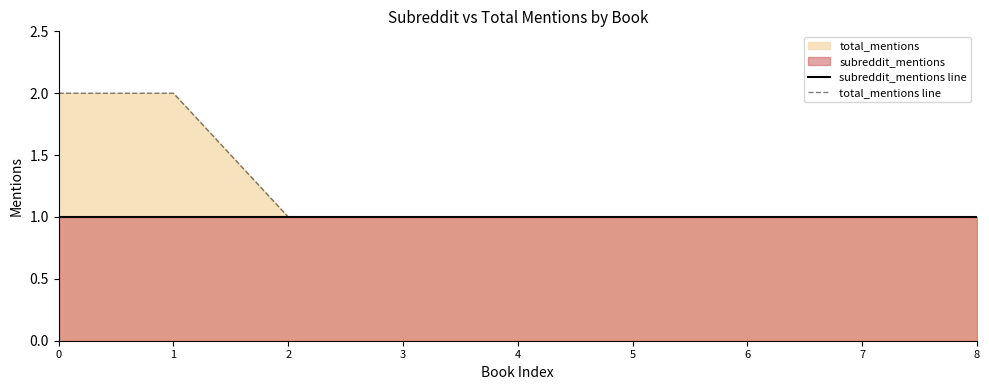

What is the lowest value of the total_mentions line series?

1